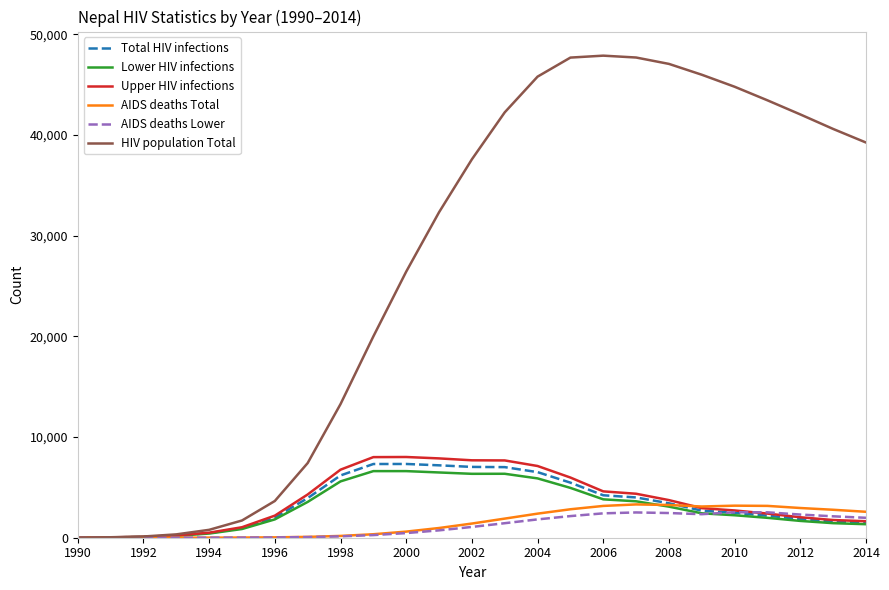

Which series has the widest spread of values?

HIV population Total